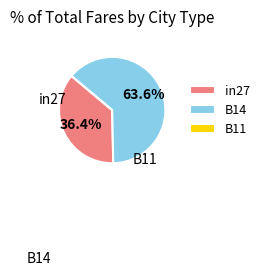

Which category has the biggest portion of the pie?

B14